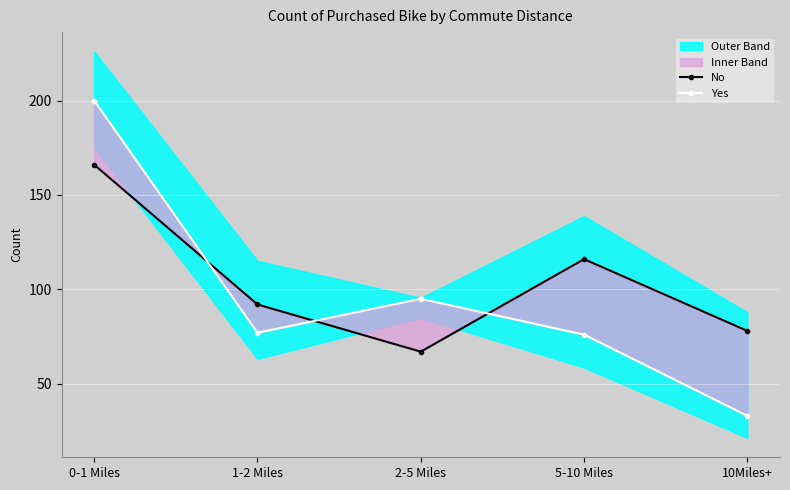

Which series ends up on top after the final intersection of No and Yes?

No